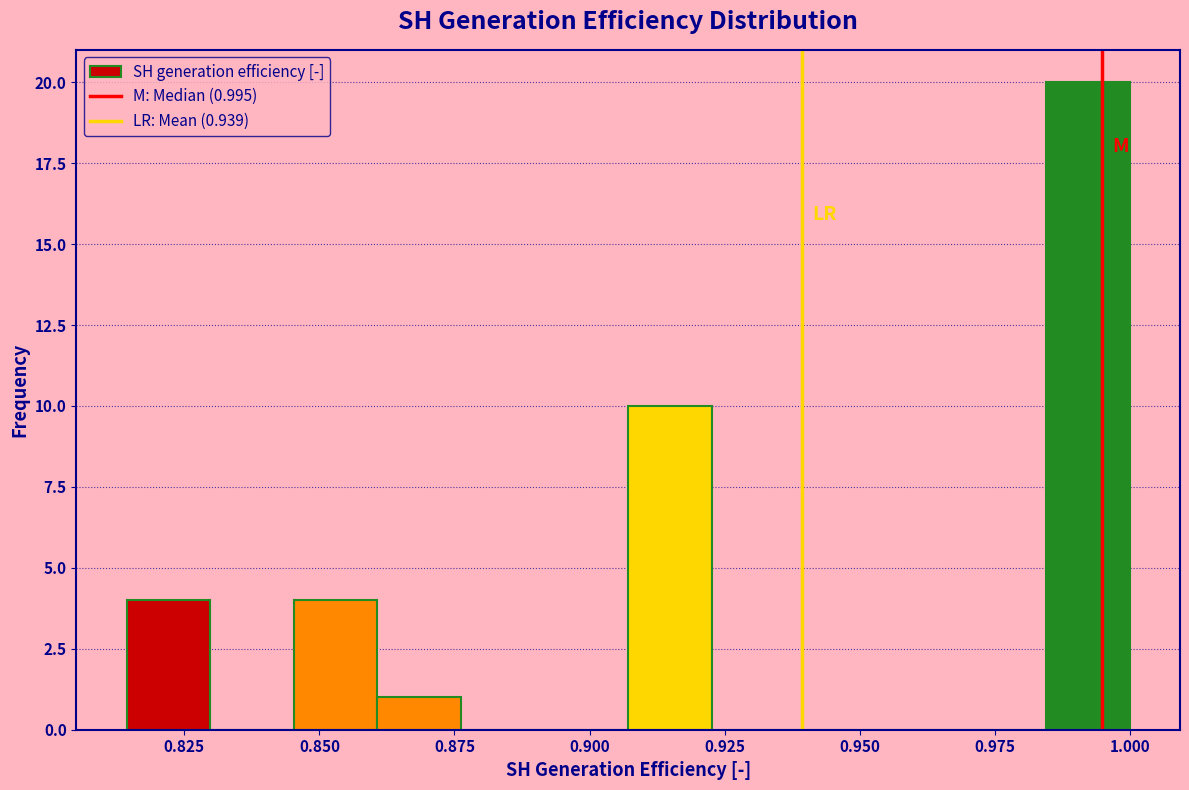

Read against the x-axis, roughly where is the centre of the tallest bar?

0.990